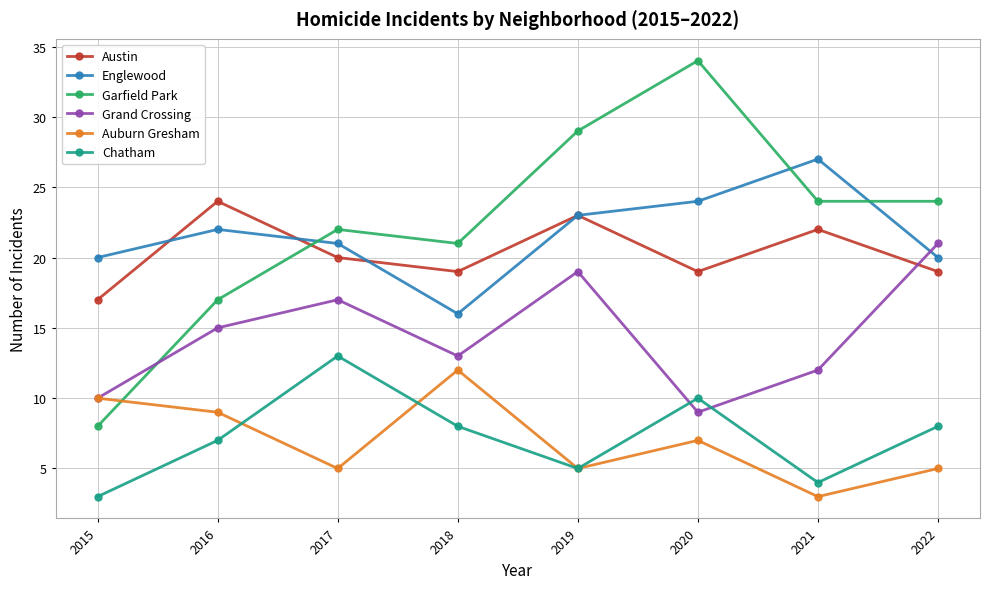

Reading left to right, list all the values displayed in this chart.

Austin: 2015=17	2016=24	2017=20	2018=19	2019=23	2020=19	2021=22	2022=19
Englewood: 2015=20	2016=22	2017=21	2018=16	2019=23	2020=24	2021=27	2022=20
Garfield Park: 2015=8	2016=17	2017=22	2018=21	2019=29	2020=34	2021=24	2022=24
Grand Crossing: 2015=10	2016=15	2017=17	2018=13	2019=19	2020=9	2021=12	2022=21
Auburn Gresham: 2015=10	2016=9	2017=5	2018=12	2019=5	2020=7	2021=3	2022=5
Chatham: 2015=3	2016=7	2017=13	2018=8	2019=5	2020=10	2021=4	2022=8